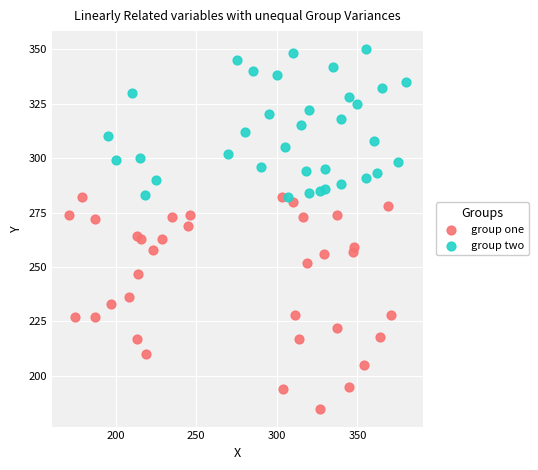

Which series reaches the minimum Y coordinate?

group one